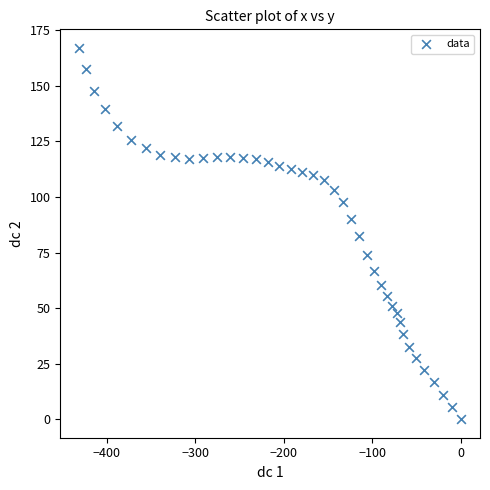

What is the range of X values (max minus min)?

430.9